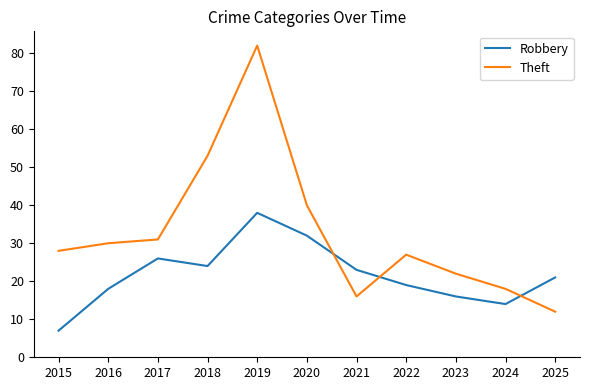

Rank the series by their average value, from lowest to highest.

Robbery, Theft